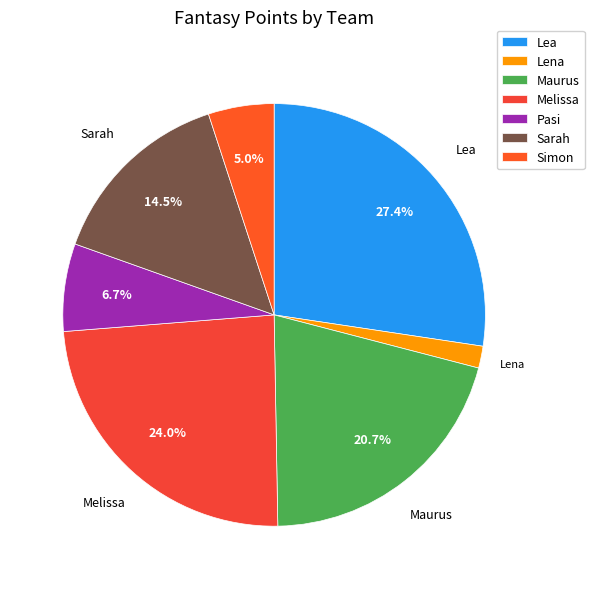

Is the sum of Sarah and Lena greater than half?

No